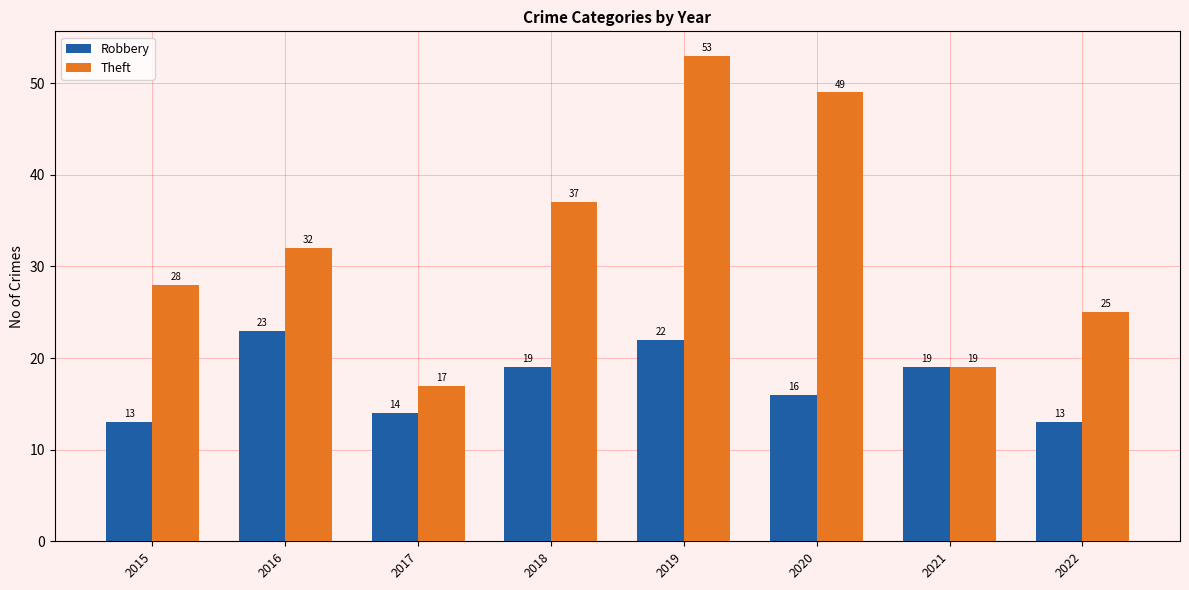

At how many categories does at least one series exceed 31?

4